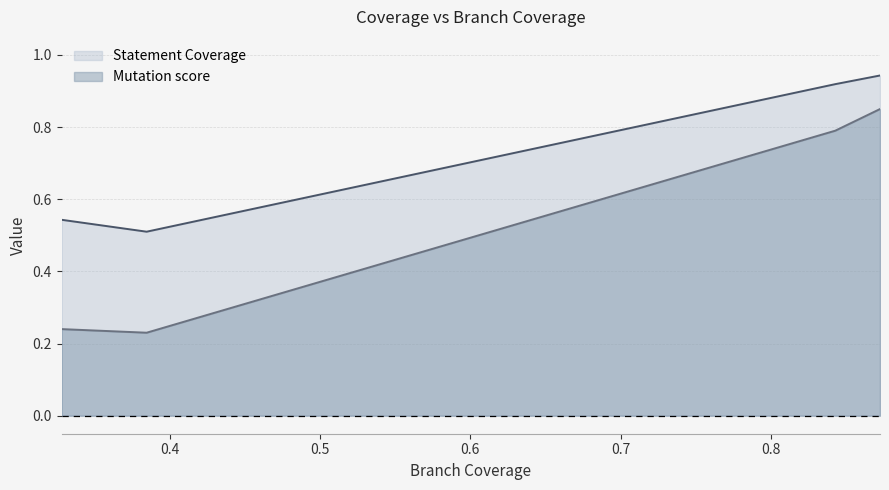

What are all the series names shown in the legend?

Statement Coverage, Mutation score